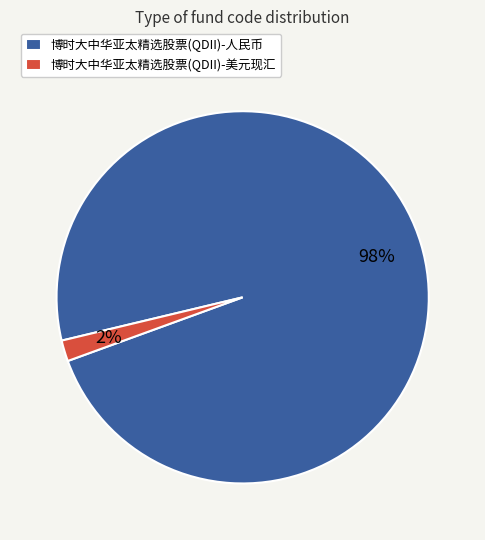

Combined, do 博时大中华亚太精选股票(QDII)-人民币 and 博时大中华亚太精选股票(QDII)-美元现汇 account for over 50%?

Yes